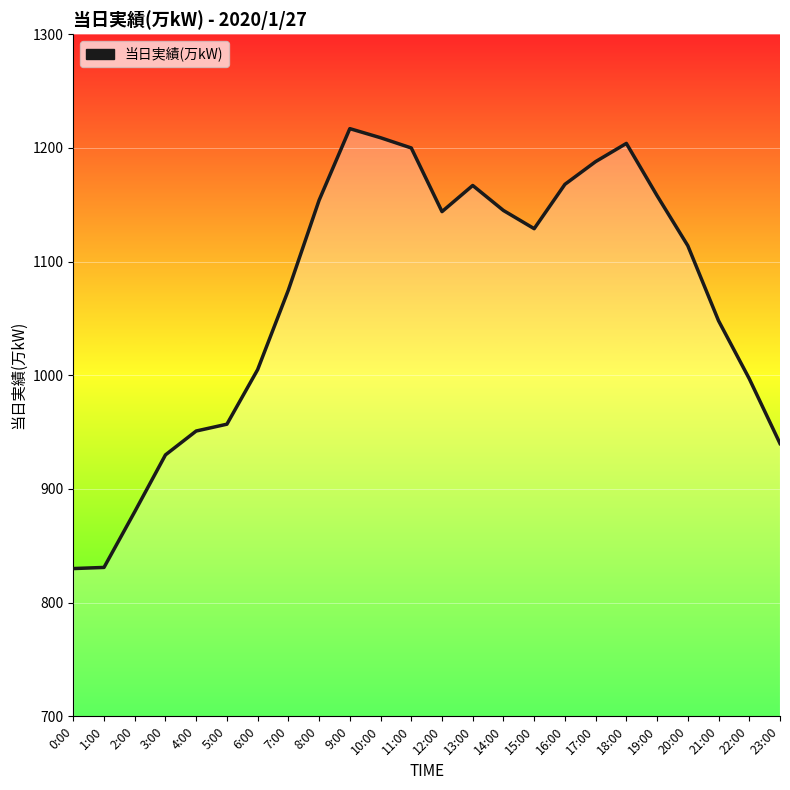

At which category does the chart reach its peak across all series?

9:00